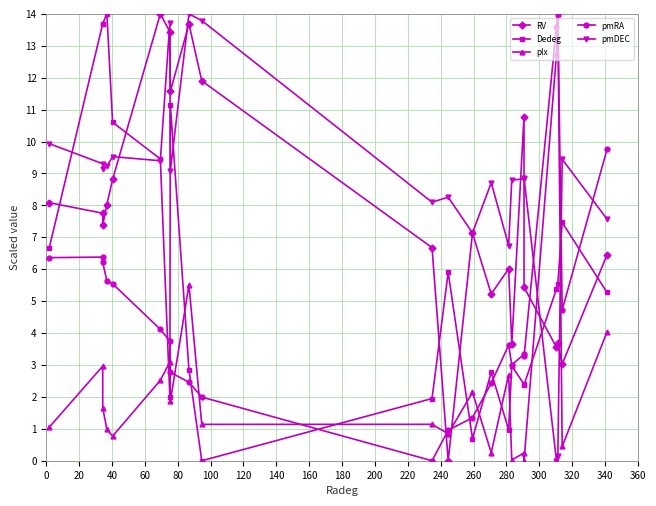

What is the value of the RV point at the 9th from the left?

13.7